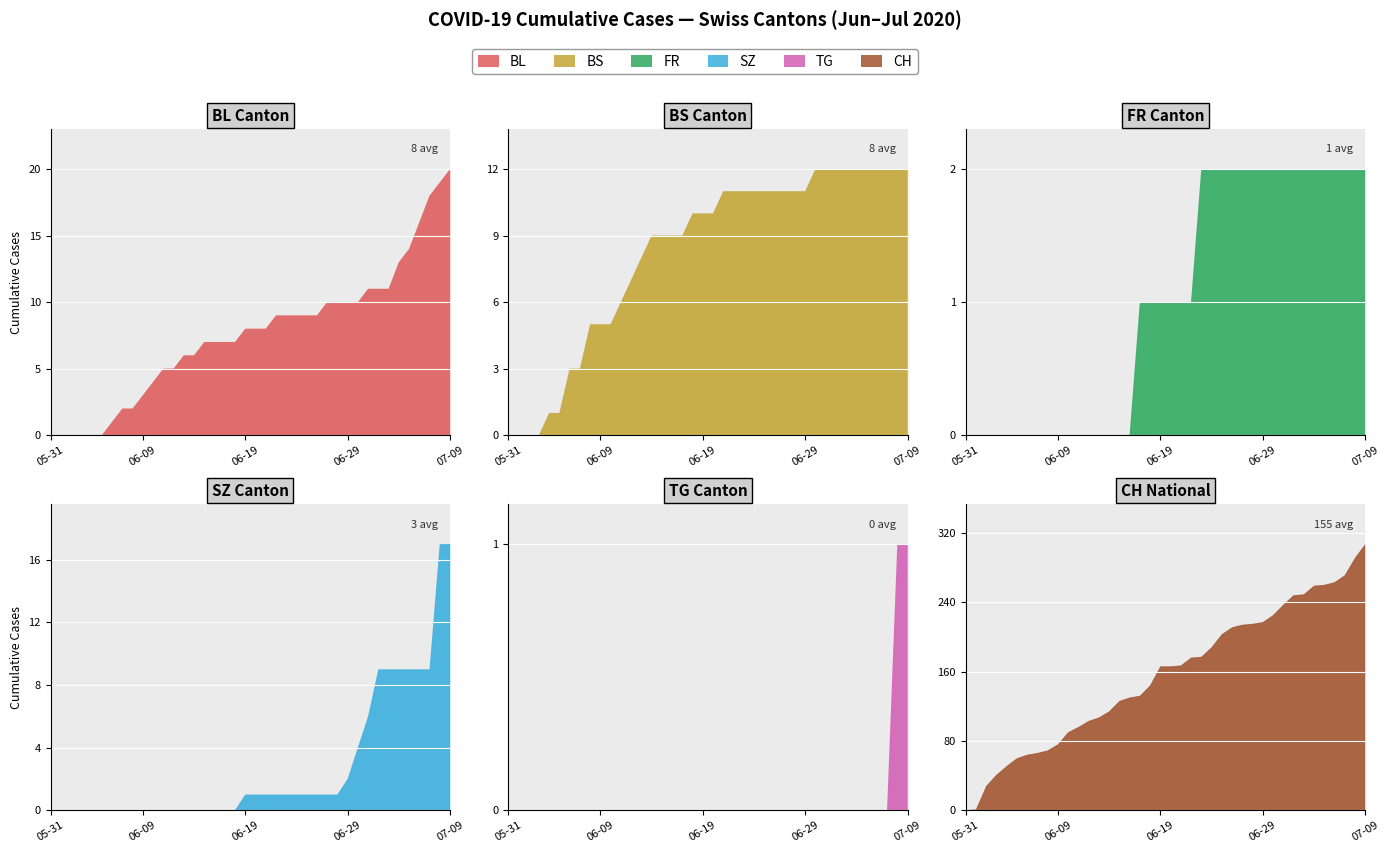

How many intersections are there between BS and BL?

1